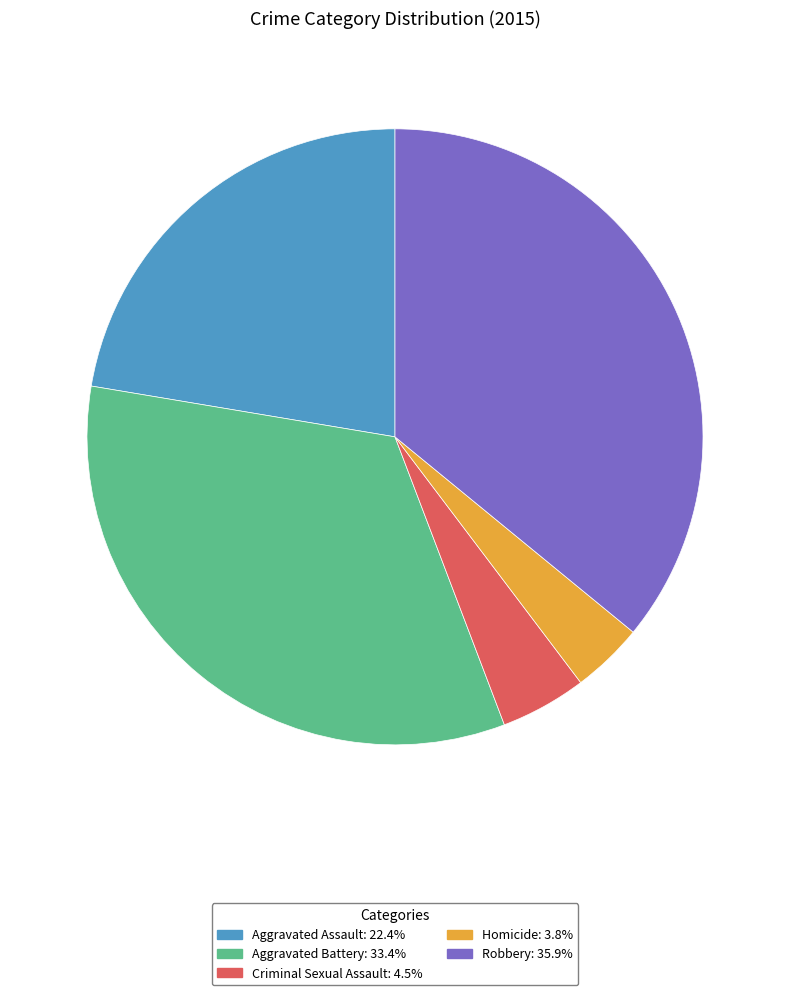

Does any single category account for the majority?

No